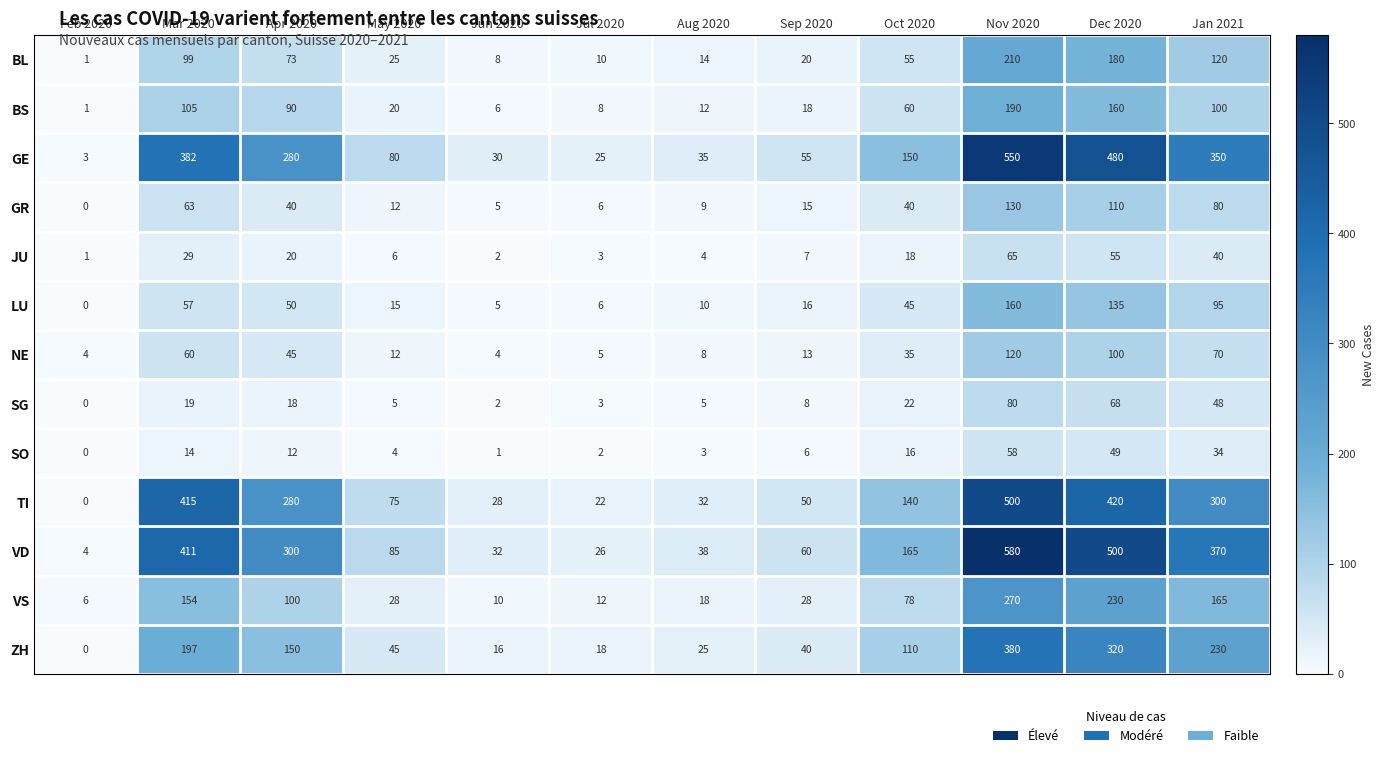

What is the difference between the BL values at Jun 2020 and Dec 2020?

172